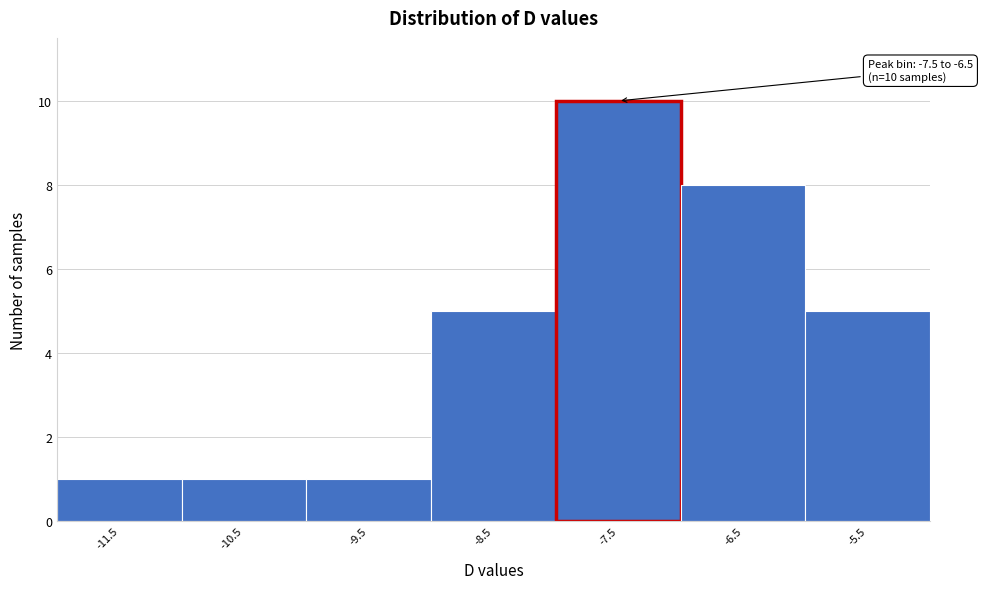

Reading left to right, what are all the values shown in this chart?

-11.5=1	-10.5=1	-9.5=1	-8.5=5	-7.5=10	-6.5=8	-5.5=5